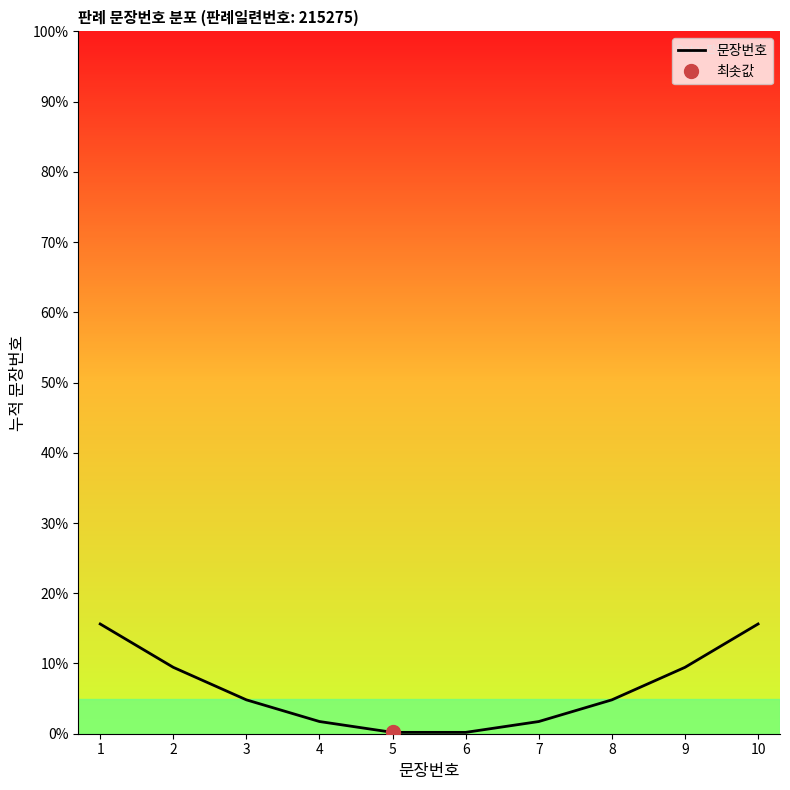

At which label is the value closest to 7?

3